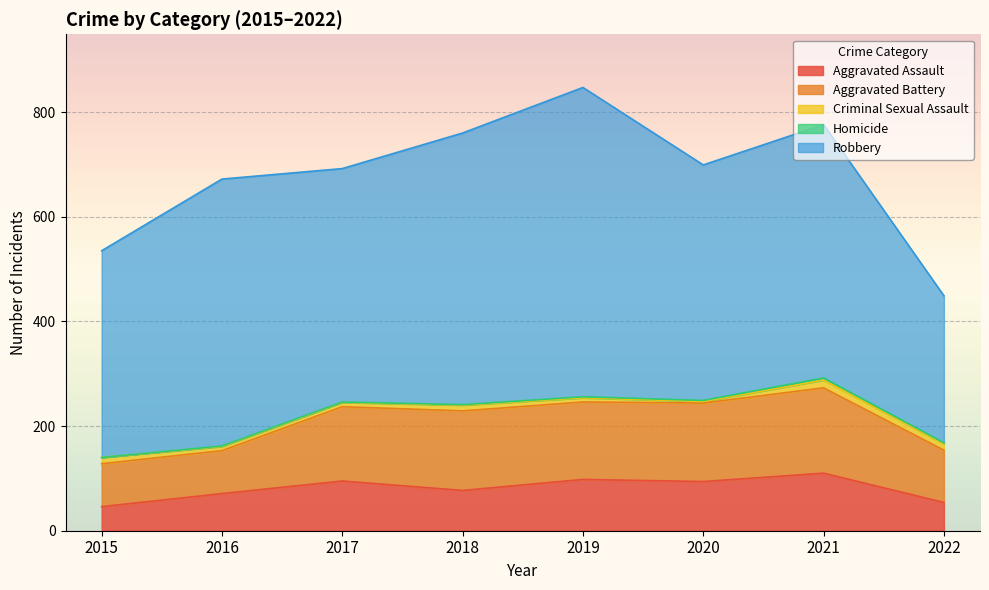

At which label does Homicide reach its peak?

2021